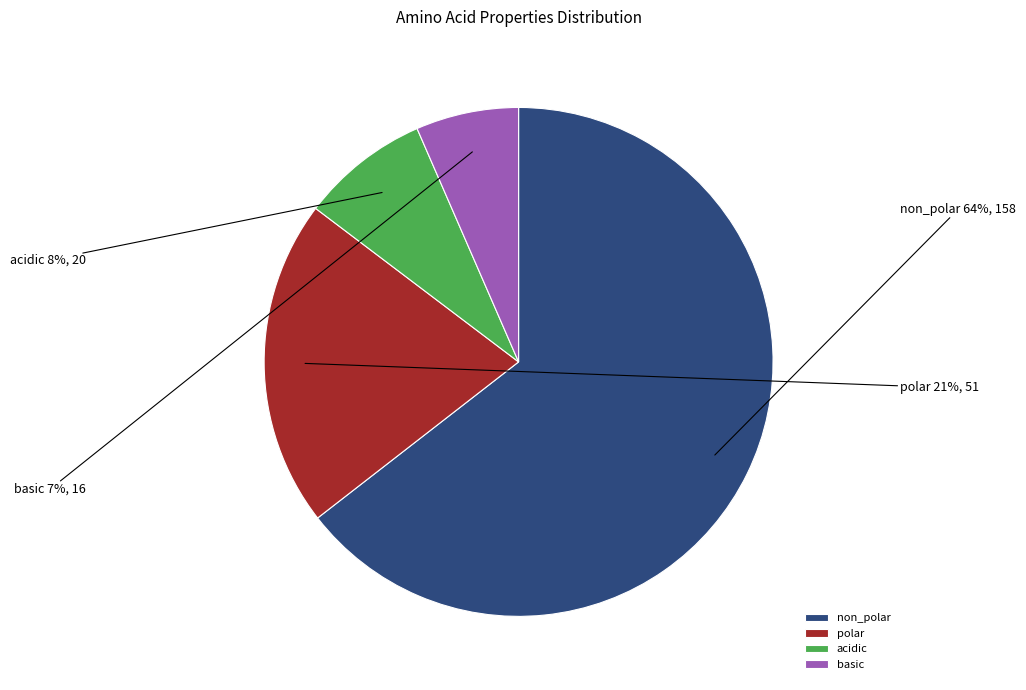

What is the smallest slice in the pie chart?

basic